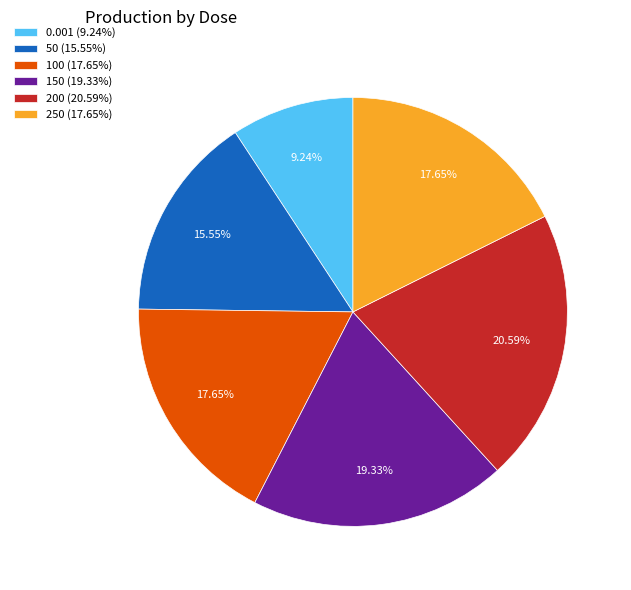

To the nearest percent, what is the average slice percentage?

17%